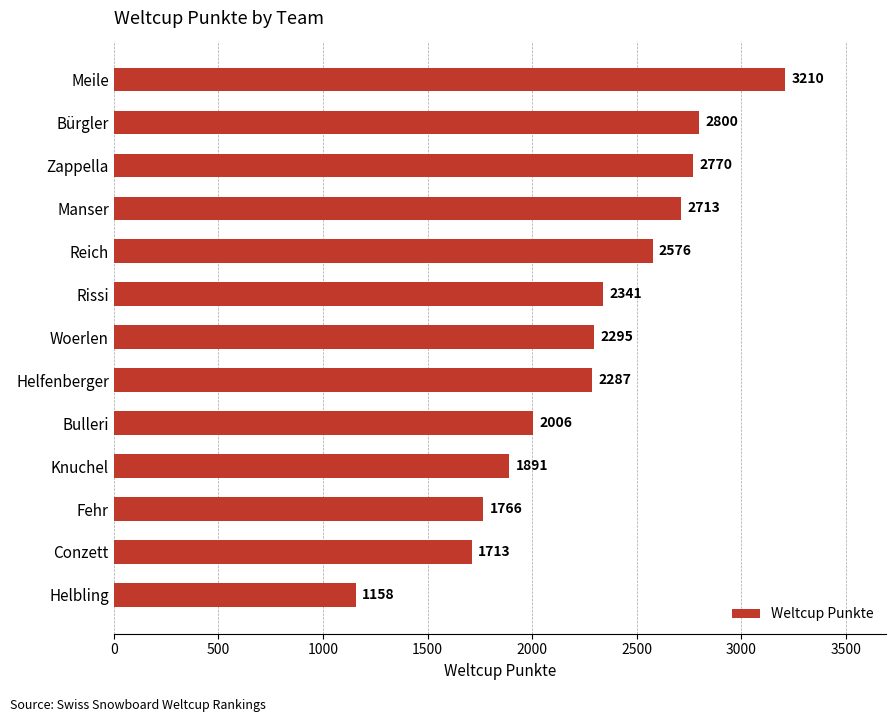

What is the difference between the values at Fehr and Reich?

810